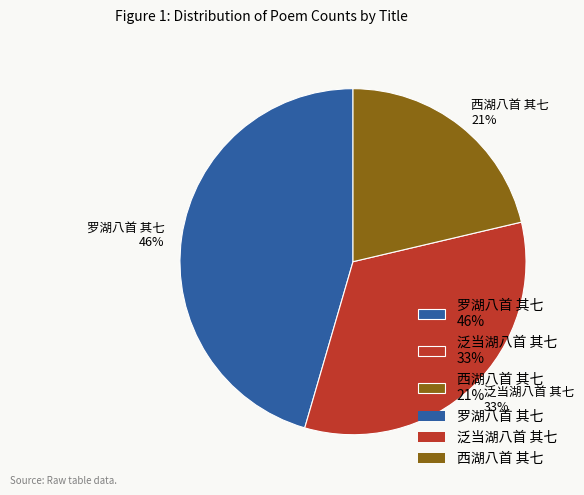

Which slice is the largest?

罗湖八首 其七